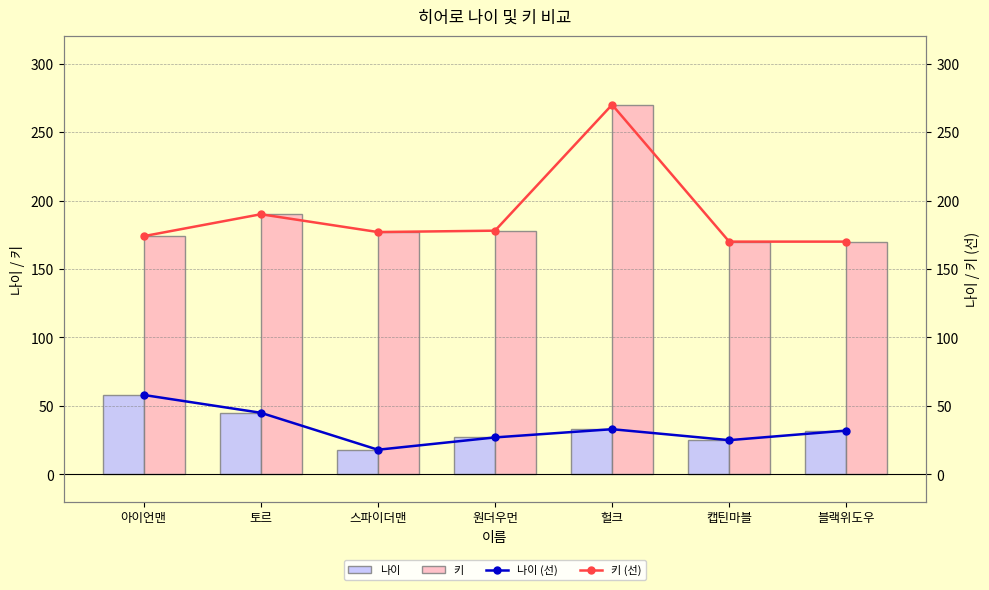

Which category has the highest value across all series?

헐크